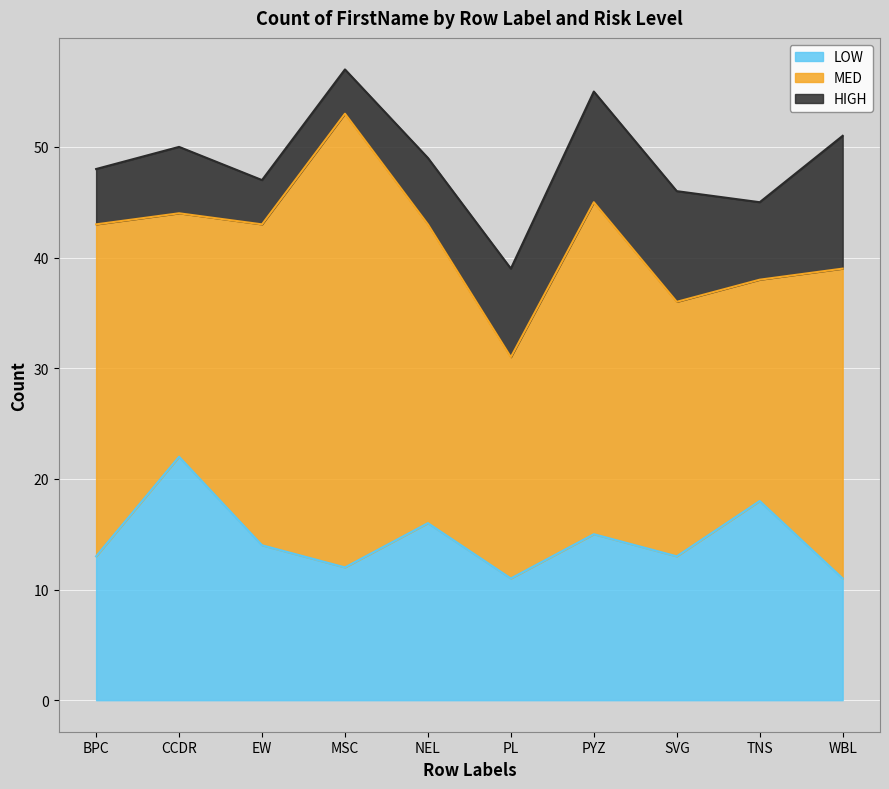

The value of LOW at TNS is 8. True or false?

False